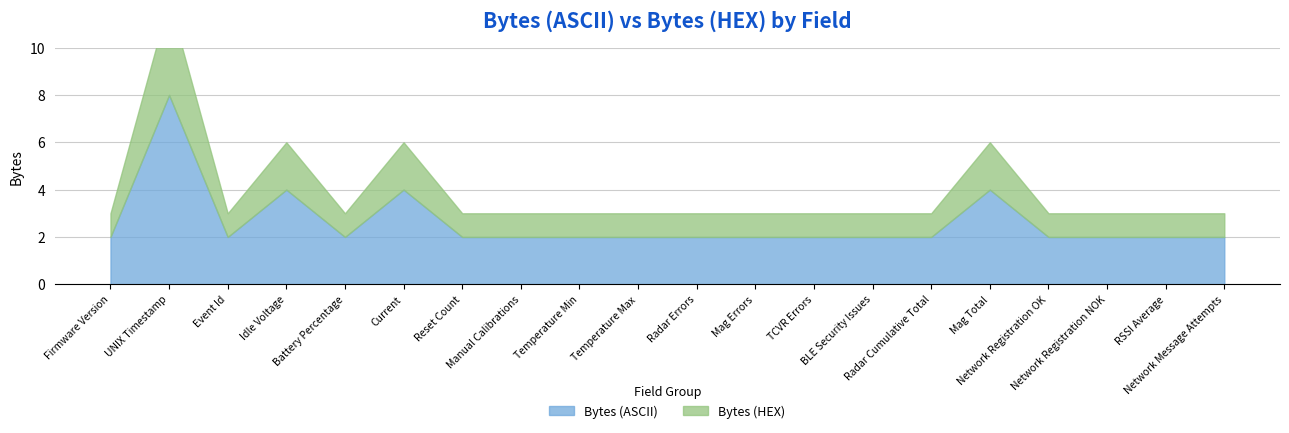

What are all the series names shown in the legend?

Bytes (ASCII), Bytes (HEX)